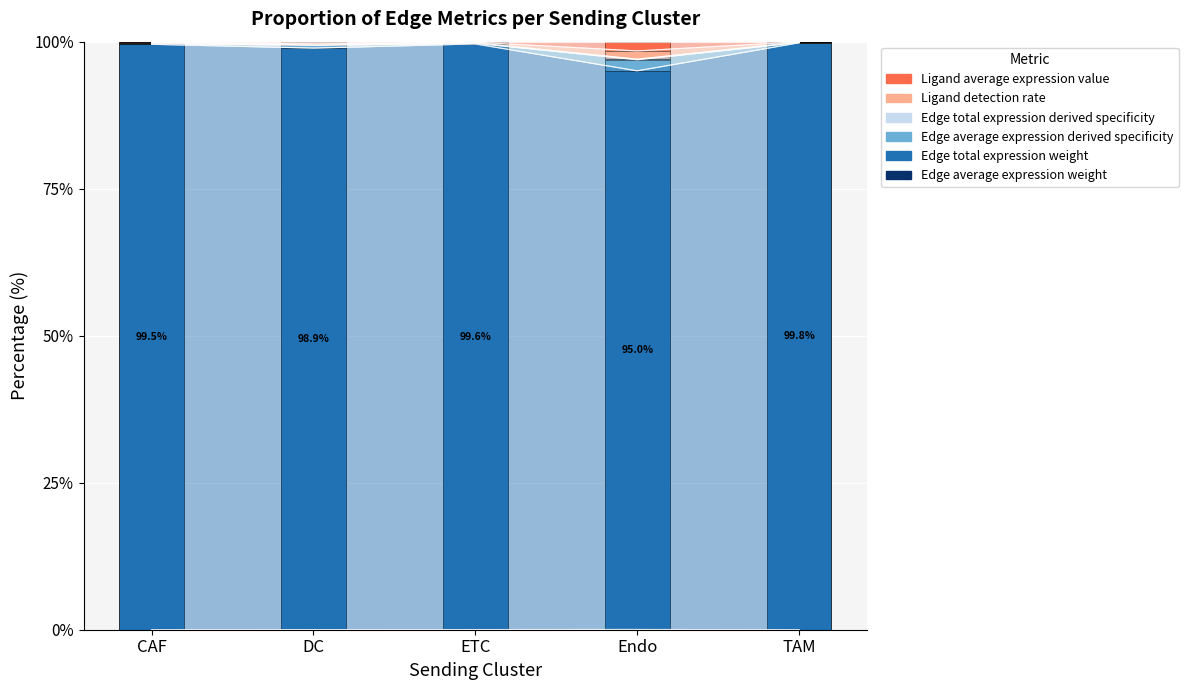

Reading right to left, what are all the values shown in this chart?

Edge average expression weight: TAM=0.0	Endo=0.0	ETC=0.0	DC=0.0	CAF=0.0
Edge total expression weight: TAM=99.8	Endo=95.0	ETC=99.6	DC=98.9	CAF=99.5
Edge average expression derived specificity: TAM=0.0	Endo=1.9	ETC=0.1	DC=0.4	CAF=0.1
Edge total expression derived specificity: TAM=0.1	Endo=0.1	ETC=0.1	DC=0.1	CAF=0.1
Ligand detection rate: TAM=0.0	Endo=1.4	ETC=0.1	DC=0.2	CAF=0.1
Ligand average expression value: TAM=0.0	Endo=1.6	ETC=0.1	DC=0.4	CAF=0.1